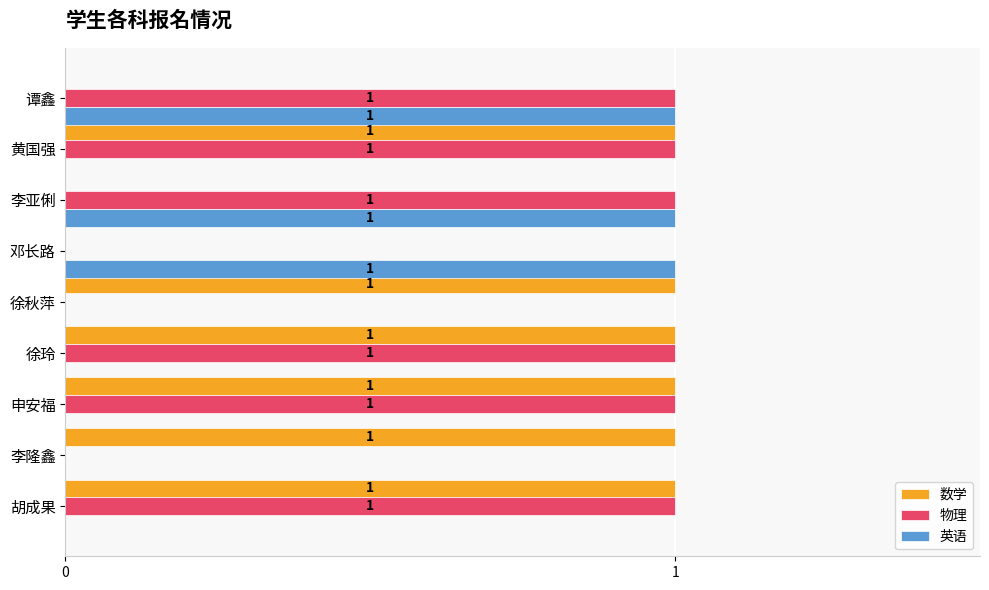

What is the sum of all 物理 values?

6